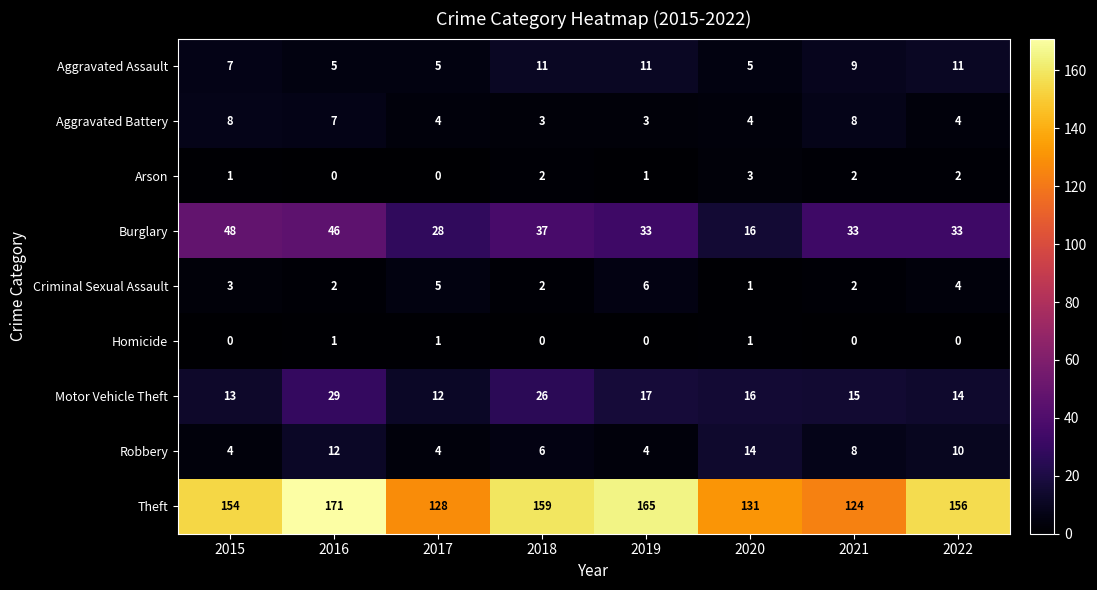

What is the approximate value of Burglary at 2015, to the nearest 10?

50